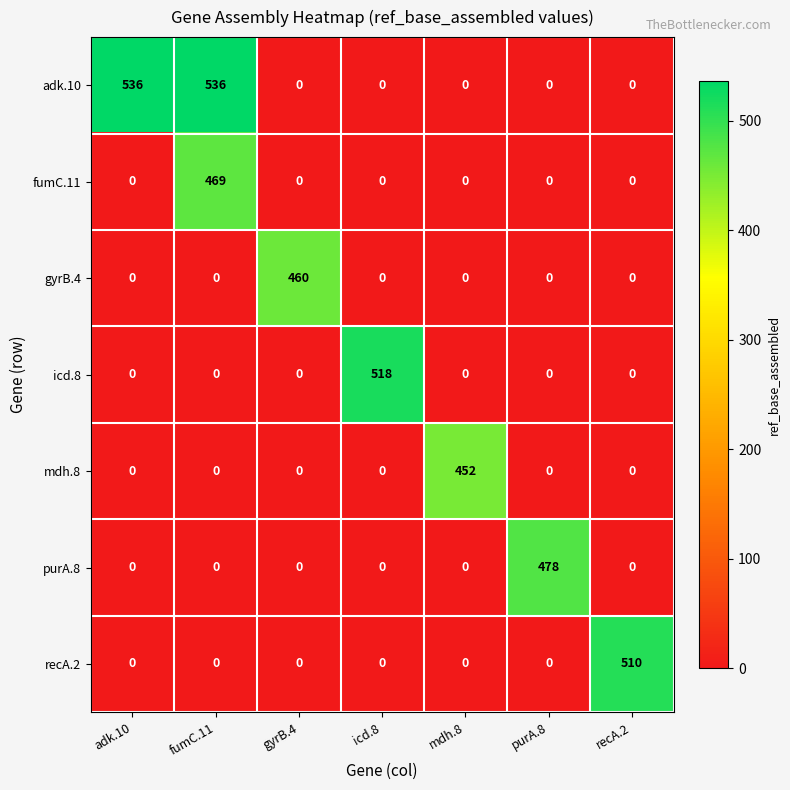

How many values in the fumC.11 series exceed 0?

1